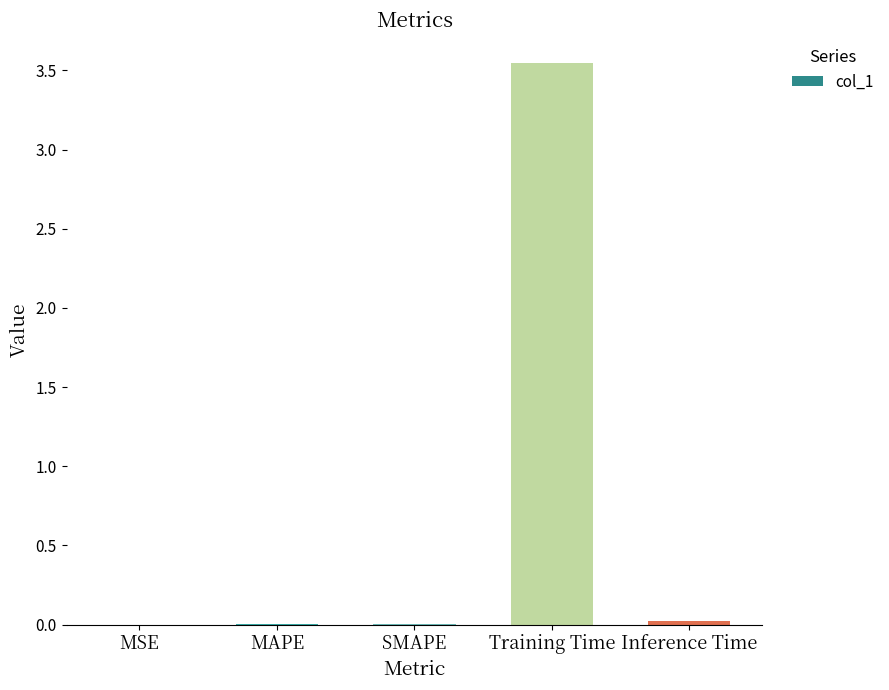

Which label corresponds to the largest value in the chart?

Training Time